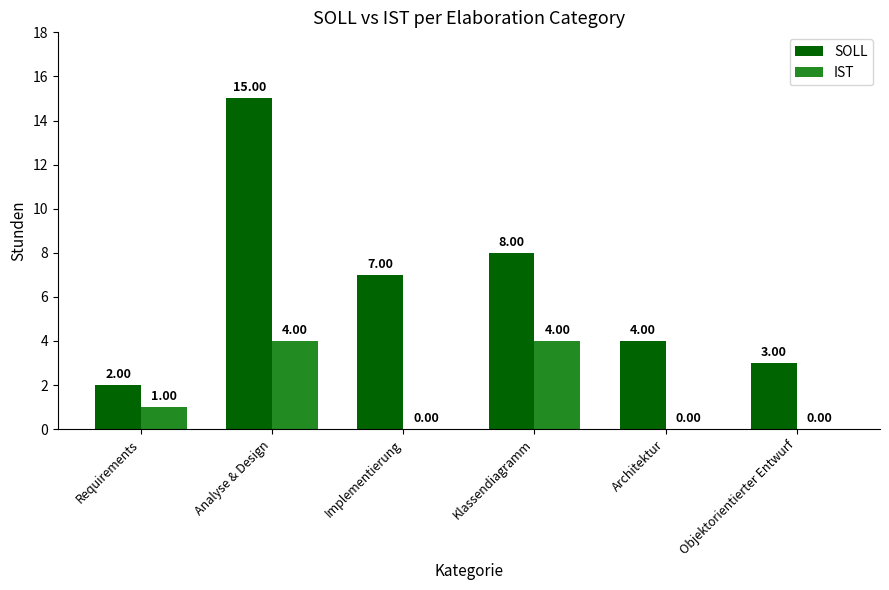

Which series changed the most between Requirements and Implementierung?

SOLL